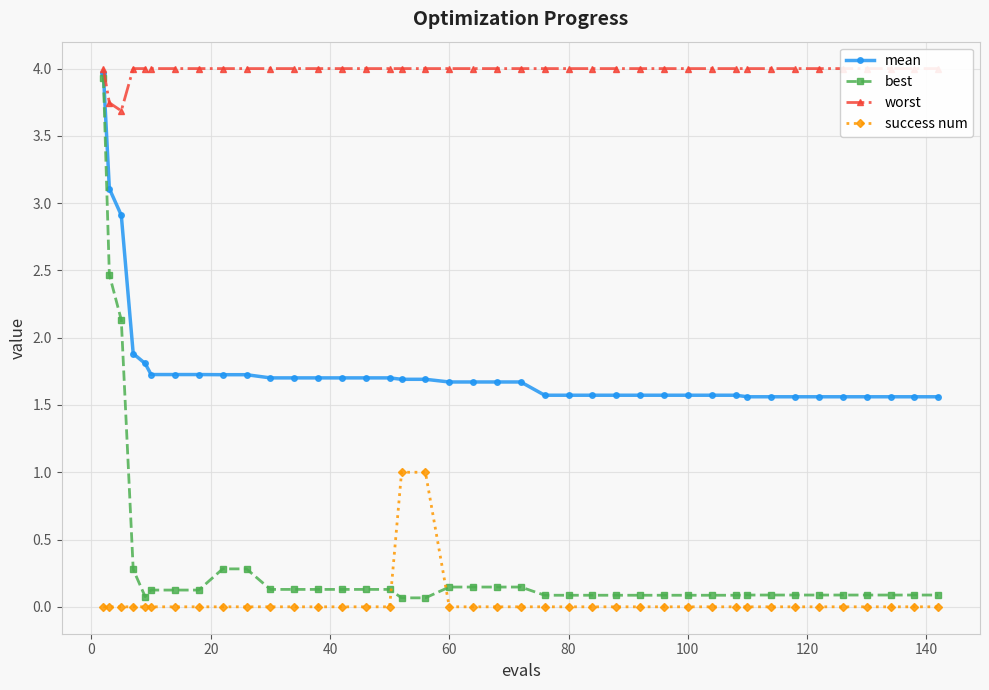

What is the difference between the second highest and minimum values in the mean series?

1.5